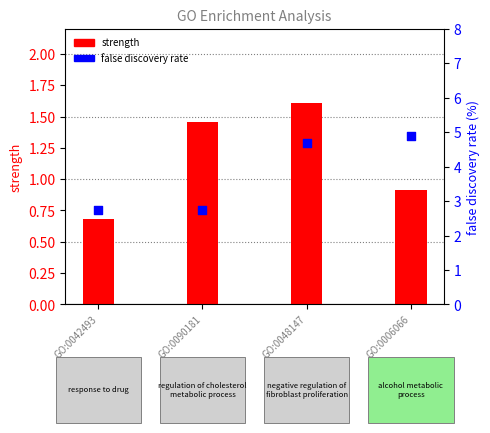

Which series has the widest spread of Y values?

false discovery rate (%)